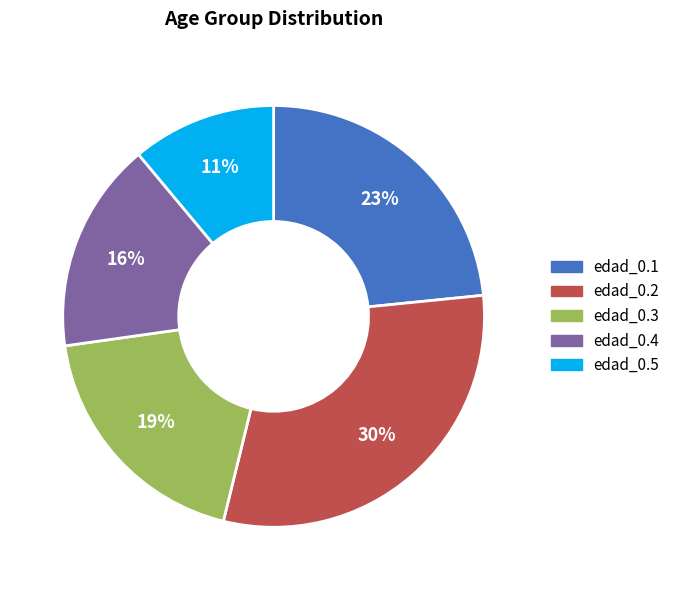

Is it true that edad_0.2 is 30% of the pie?

True